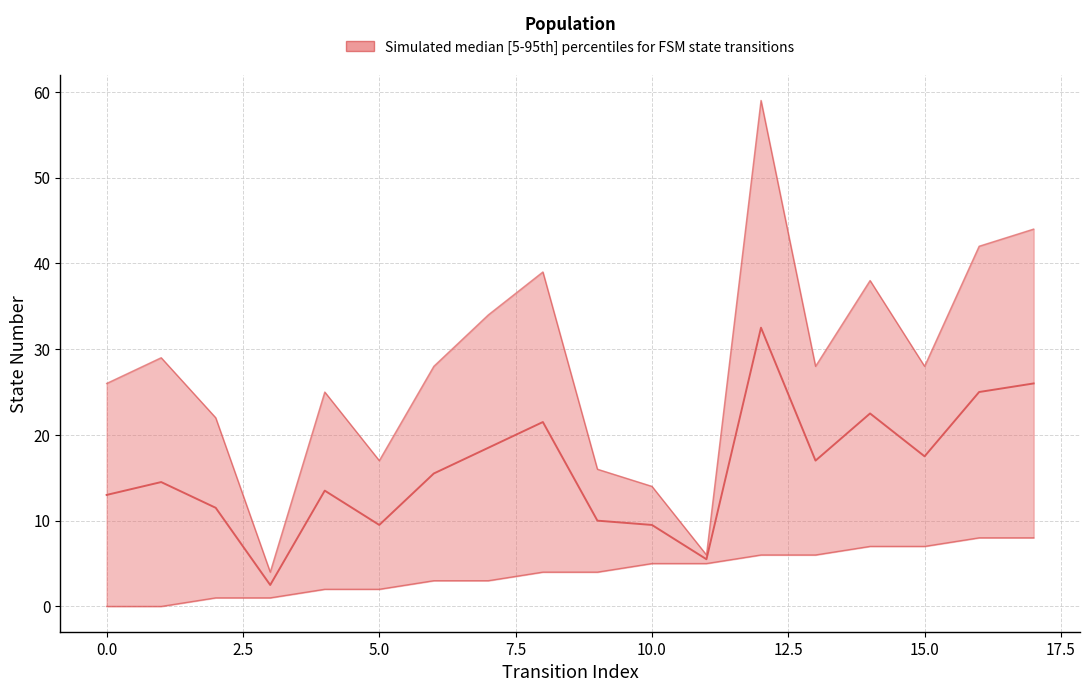

How many categories are shown in the chart?

18